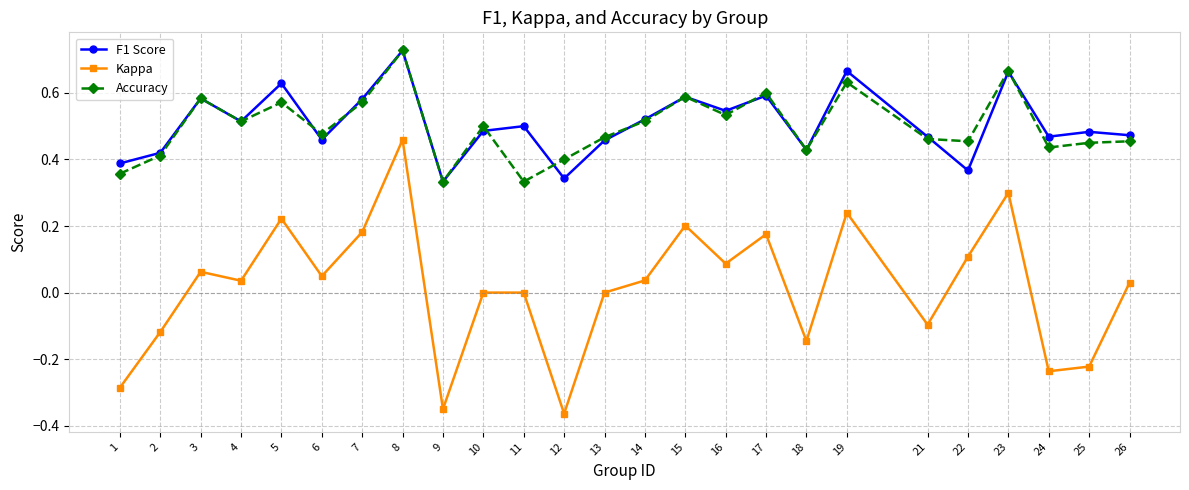

What is the sum of all F1 Score values?

12.7